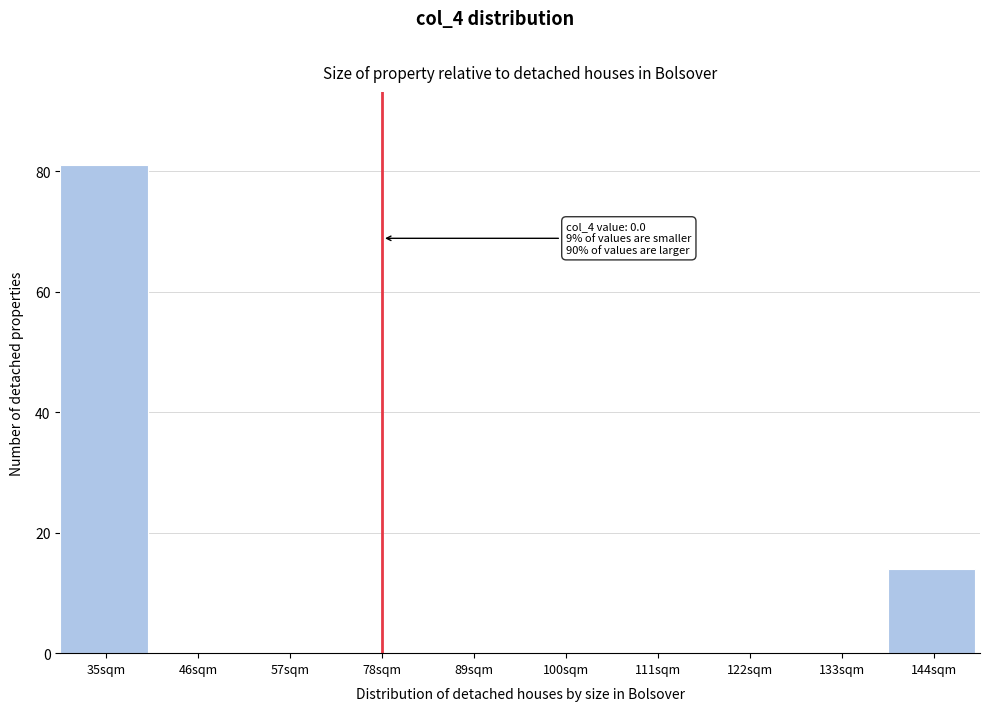

Reading left to right, extract all data points from this chart.

35sqm=81	46sqm=0	57sqm=0	78sqm=0	89sqm=0	100sqm=0	111sqm=0	122sqm=0	133sqm=0	144sqm=14